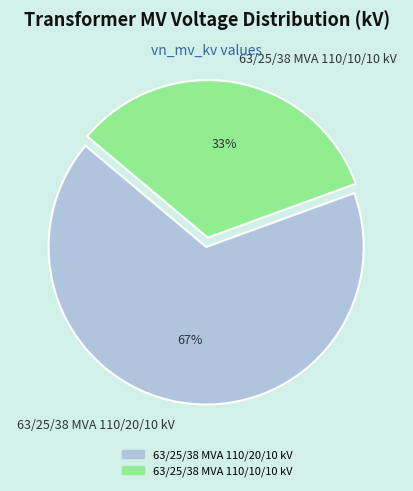

Do 63/25/38 MVA 110/10/10 kV and 63/25/38 MVA 110/20/10 kV together represent more than half of the pie?

Yes